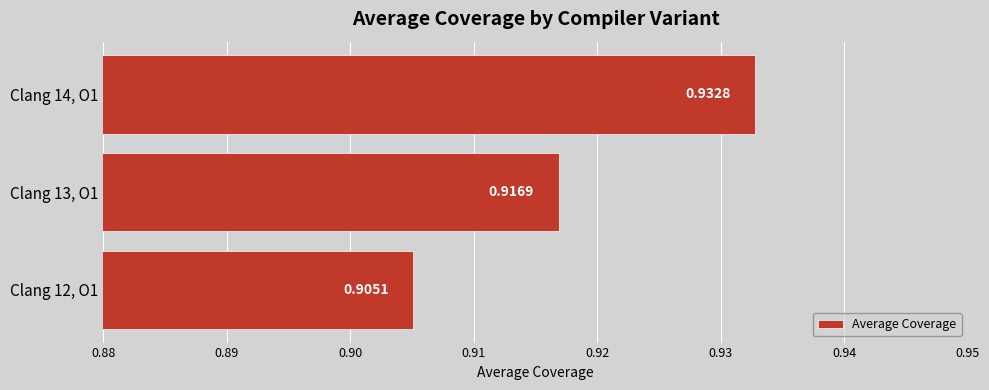

Rank the categories by value from lowest to highest.

Clang 12, O1, Clang 13, O1, Clang 14, O1